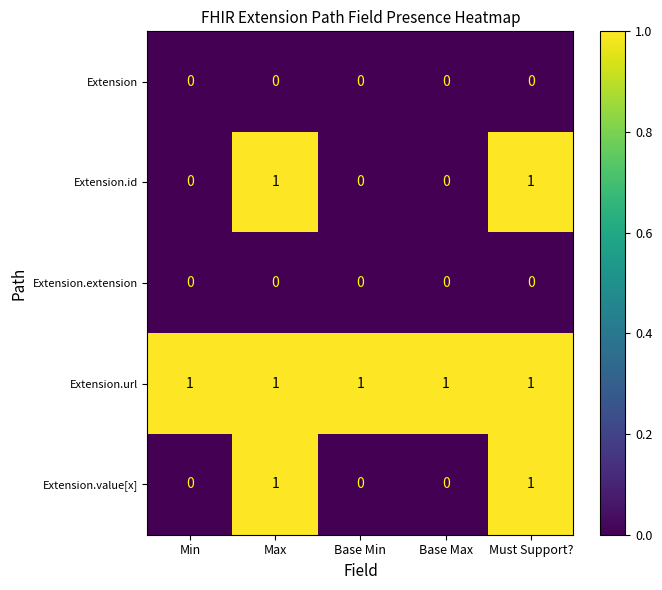

The Extension.id series shows 0 at Max. True or false?

False